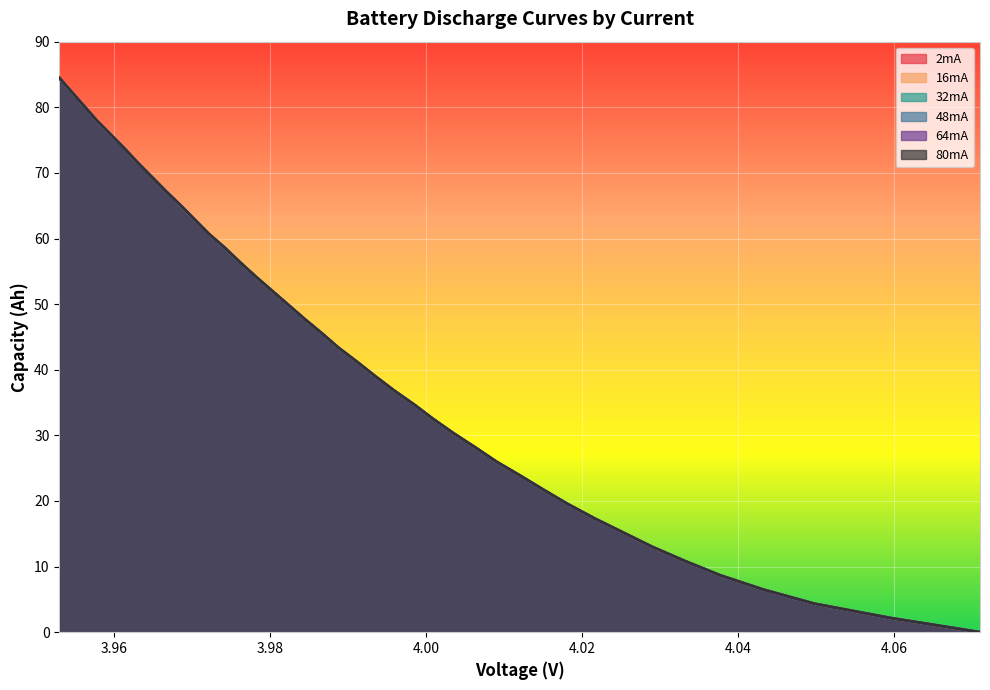

How many data points does each series have?

40